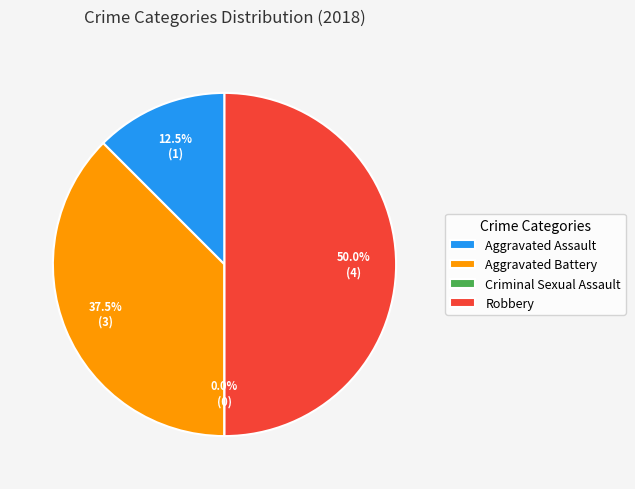

To the nearest percent, what portion does Aggravated Assault represent?

12%